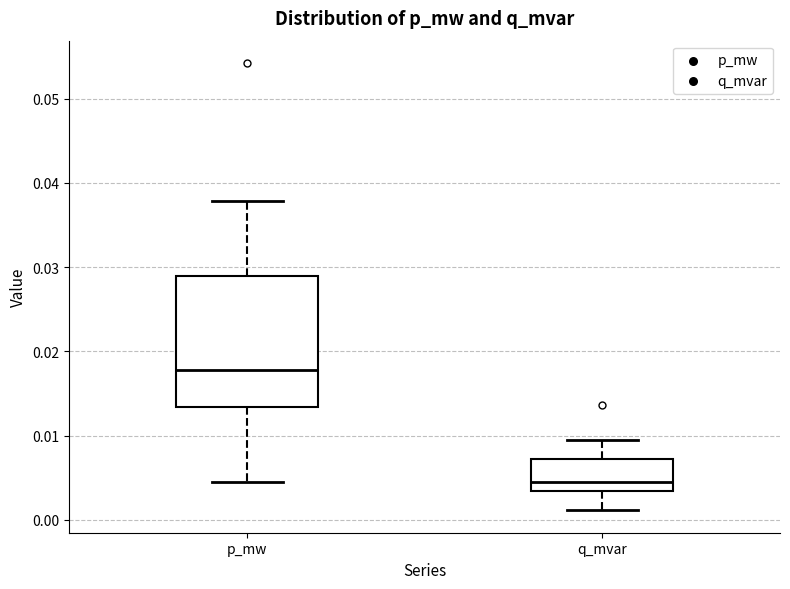

Which box's median line is the highest?

p_mw